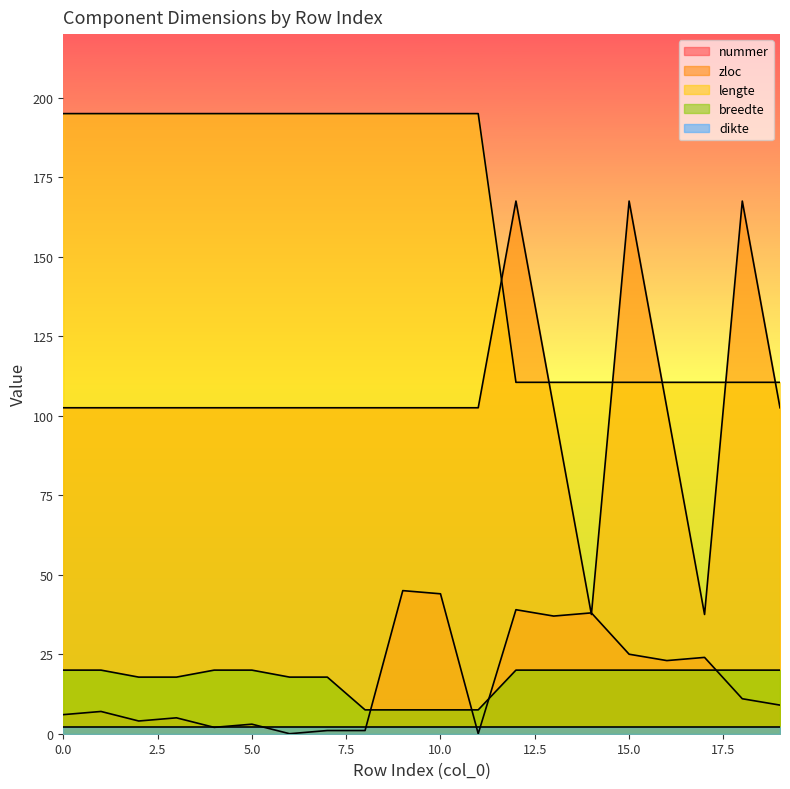

Which series has the widest spread of values?

zloc